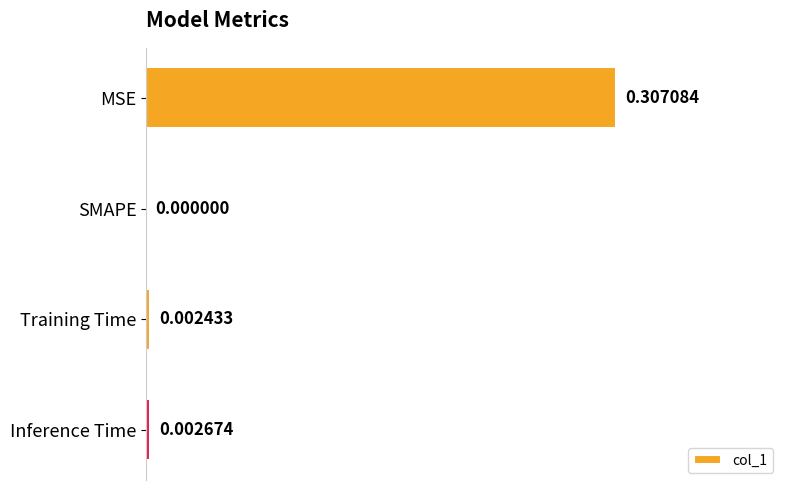

How many values exceed 0?

3